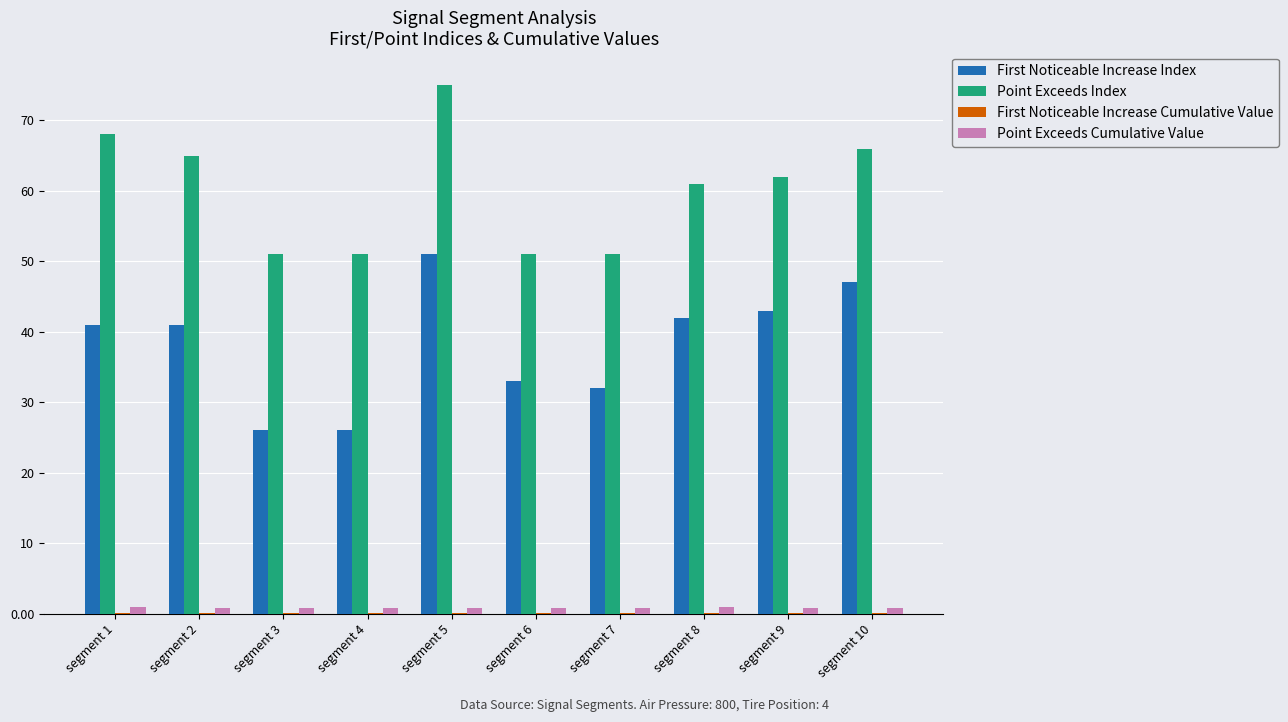

At which label does Point Exceeds Index first exceed 62?

segment 1